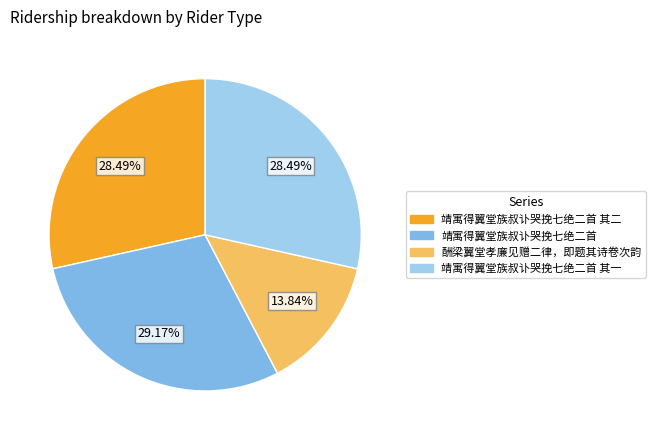

Count the number of slices in the pie.

4